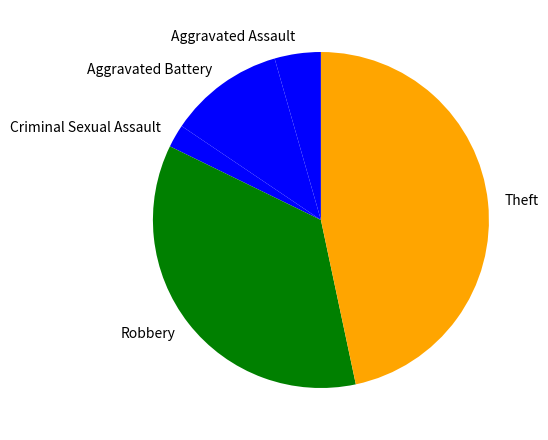

Combined, do Theft and Robbery account for over 50%?

Yes